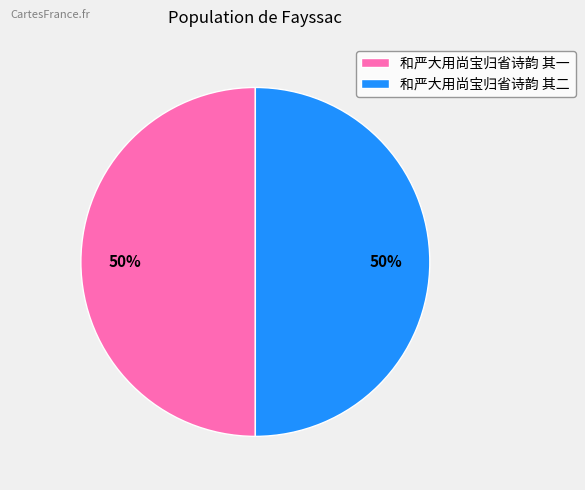

What is the ratio of the value at 和严大用尚宝归省诗韵 其二 to the value at 和严大用尚宝归省诗韵 其一?

1.0